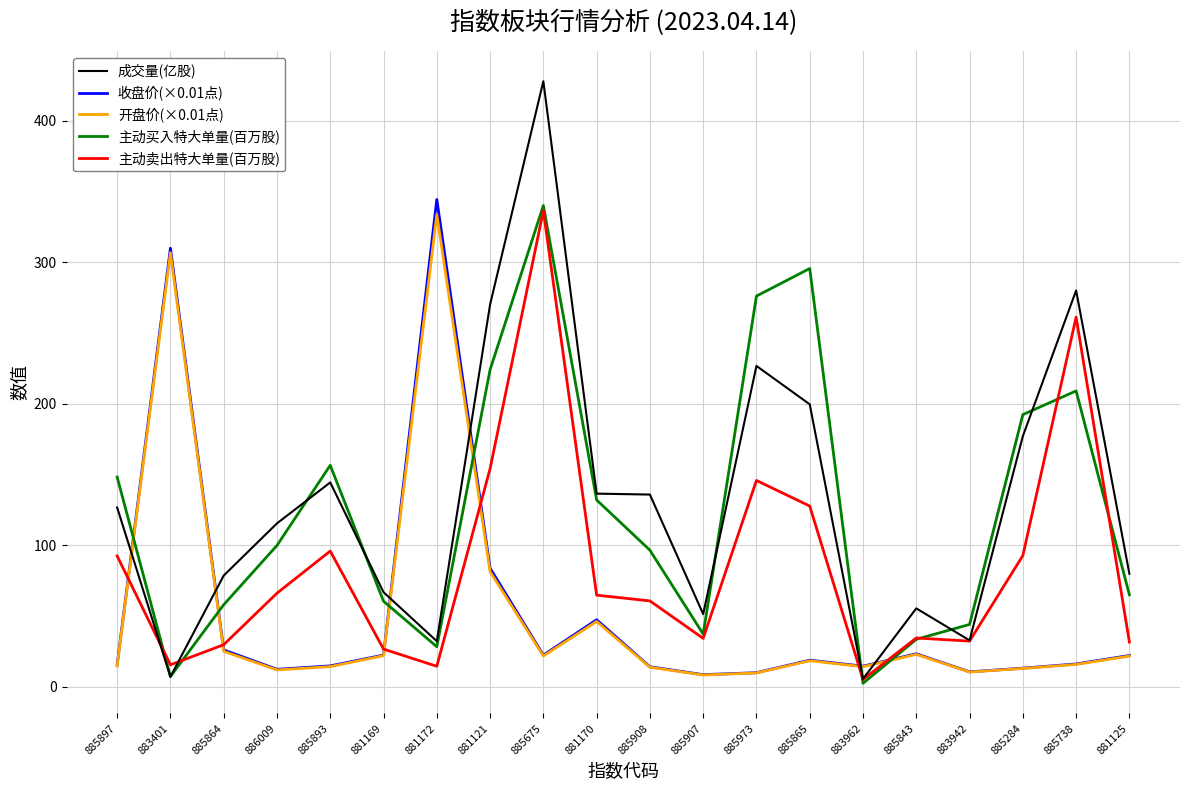

Which series has the largest total across all categories?

成交量(亿股)